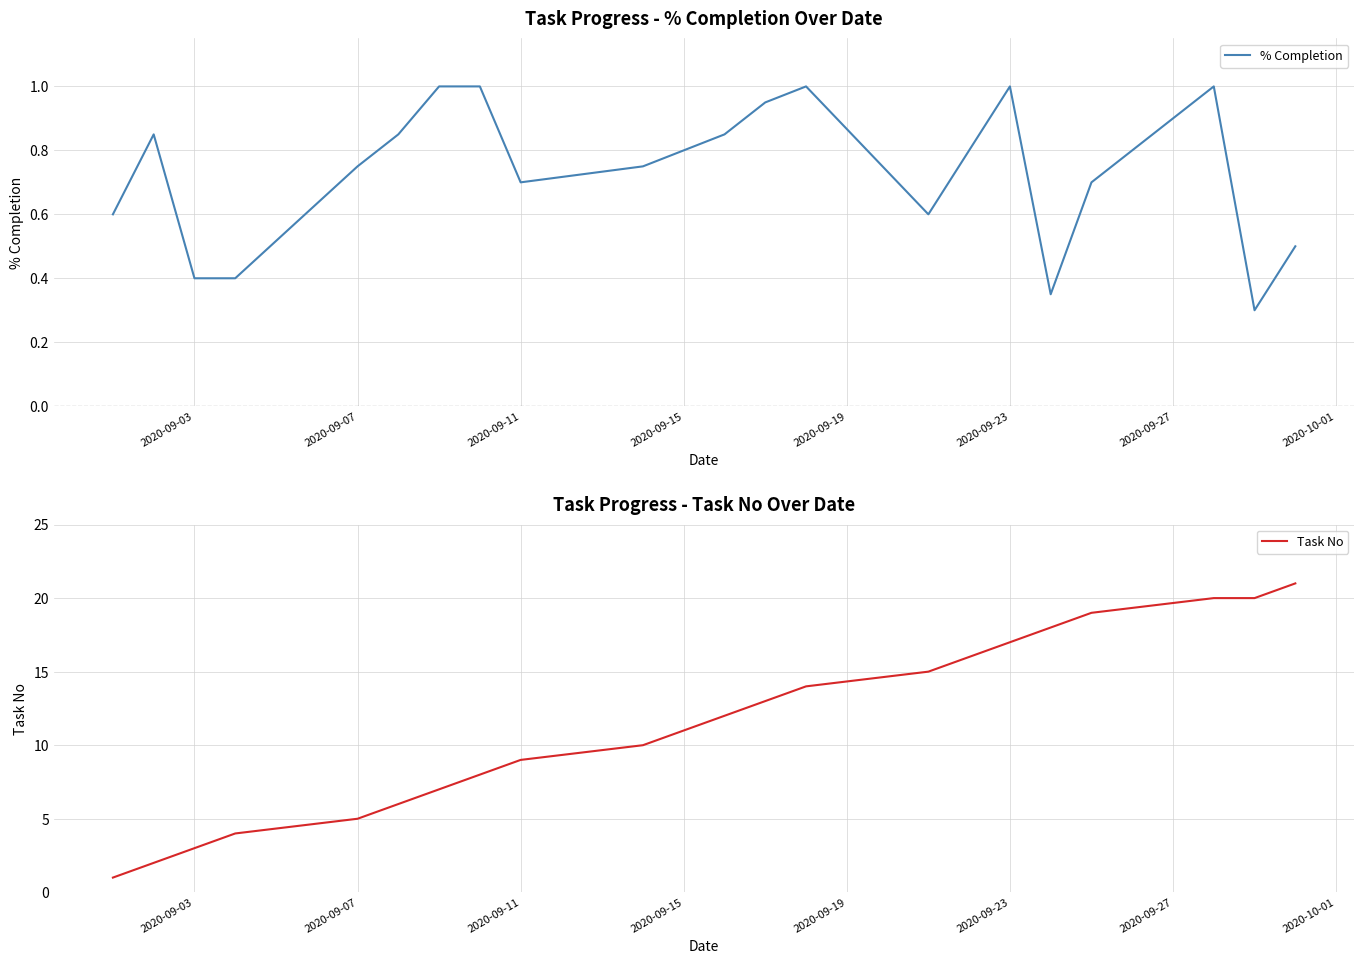

Reading right to left, list all the values displayed in this chart.

% Completion: 0.5	0.3	1.0	0.7	0.3	1.0	0.8	0.6	1.0	0.9	0.8	0.8	0.8	0.7	1.0	1.0	0.8	0.8	0.4	0.4	0.8	0.6
Task No: 21.0	20.0	20.0	19.0	18.0	17.0	16.0	15.0	14.0	13.0	12.0	11.0	10.0	9.0	8.0	7.0	6.0	5.0	4.0	3.0	2.0	1.0